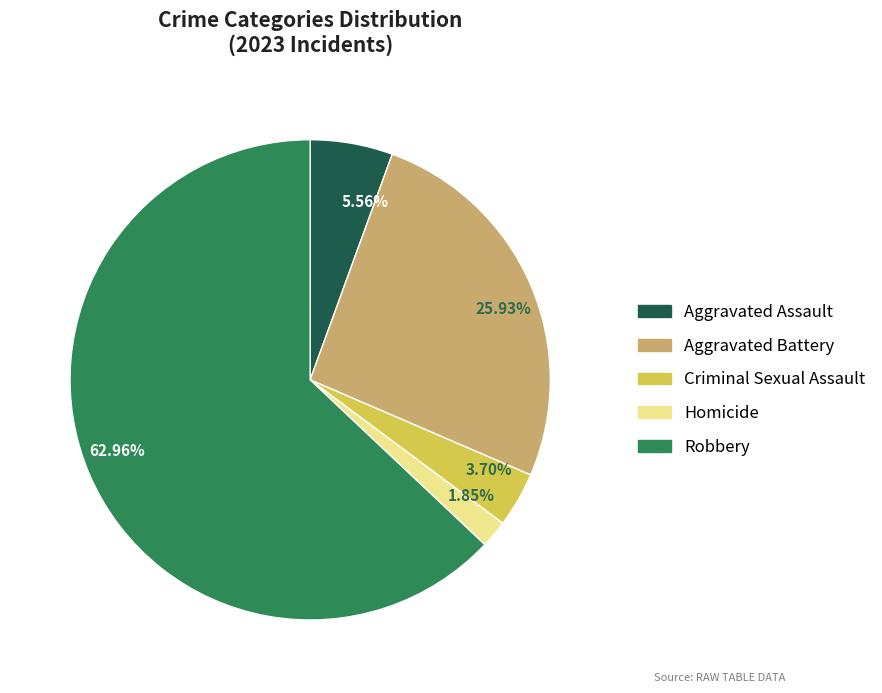

Count the number of slices in the pie.

5